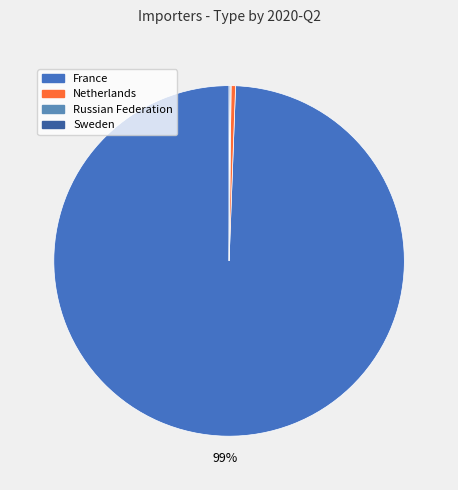

Count the number of slices in the pie.

4